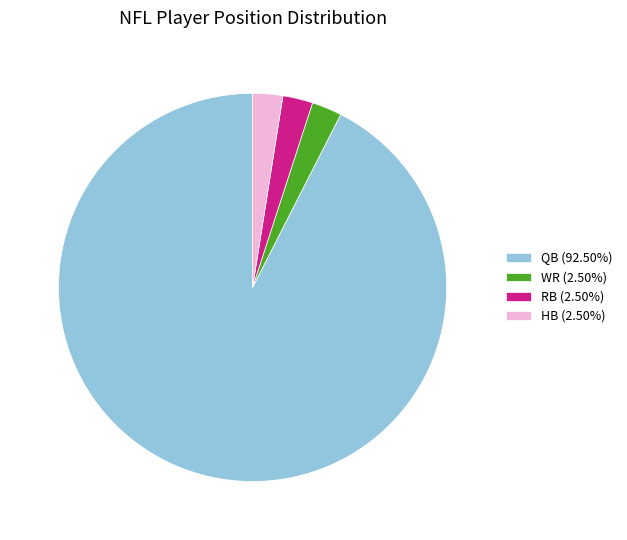

Is there any slice that represents more than half of the pie?

Yes